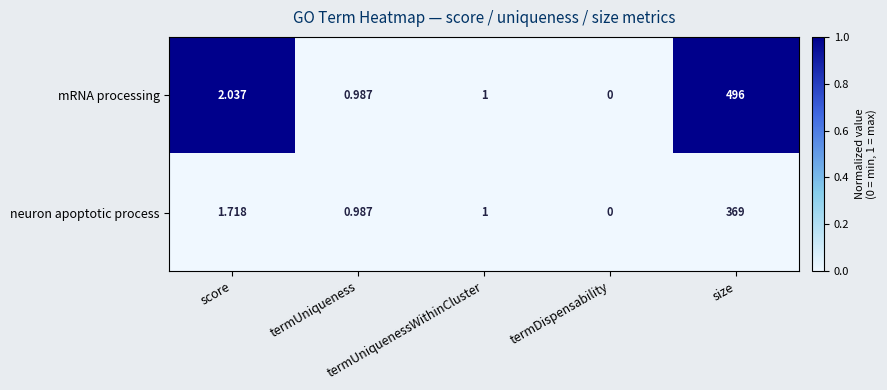

How many categories are shown in the chart?

5